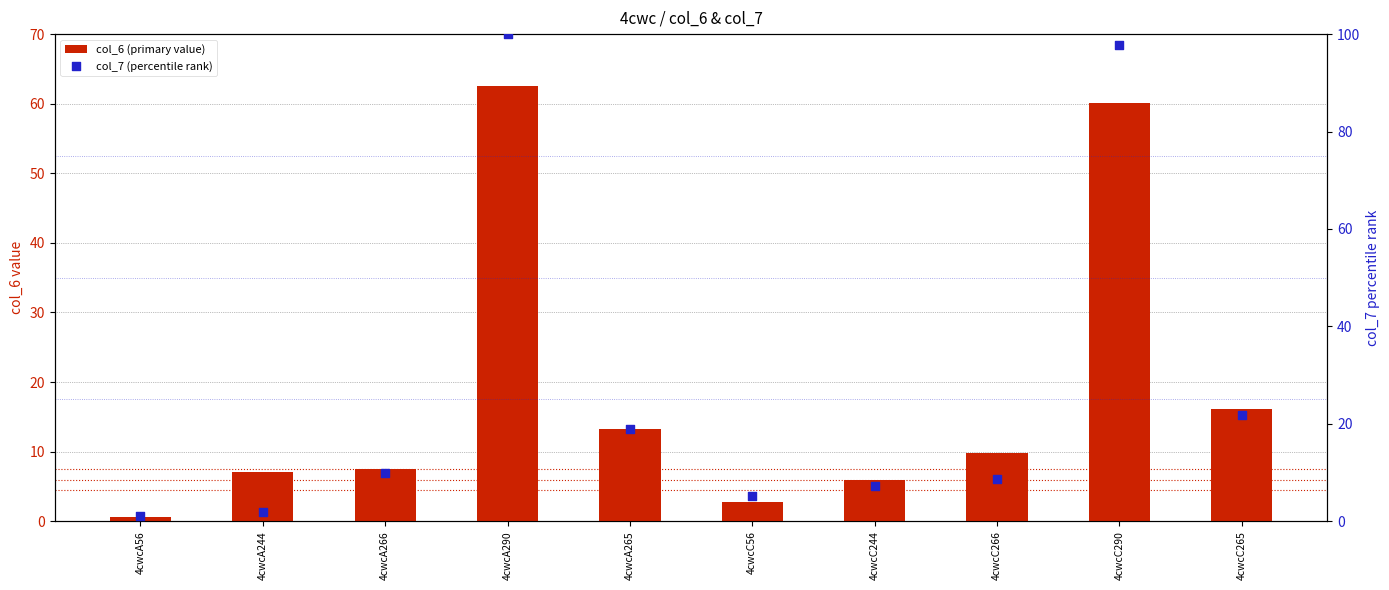

Which series has the widest spread of Y values?

col_7 (percentile rank)